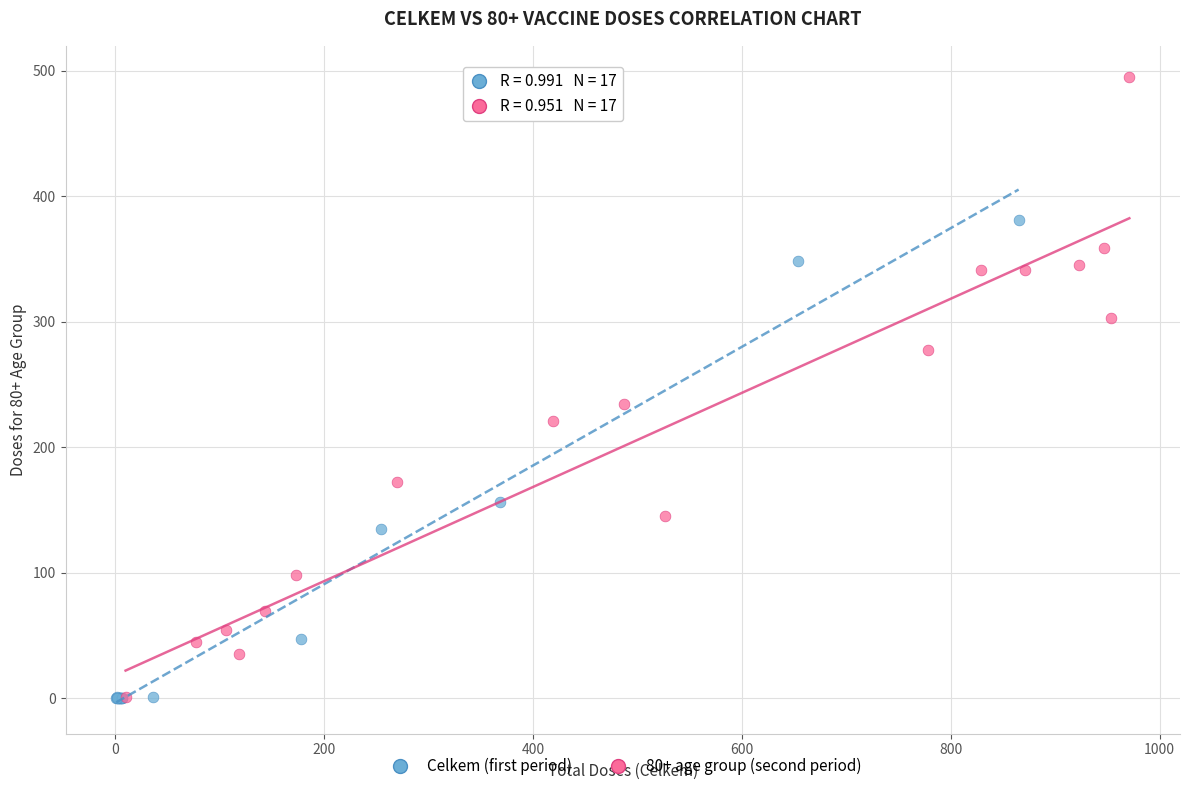

Which series reaches the maximum Y coordinate?

80+ age group (second period)